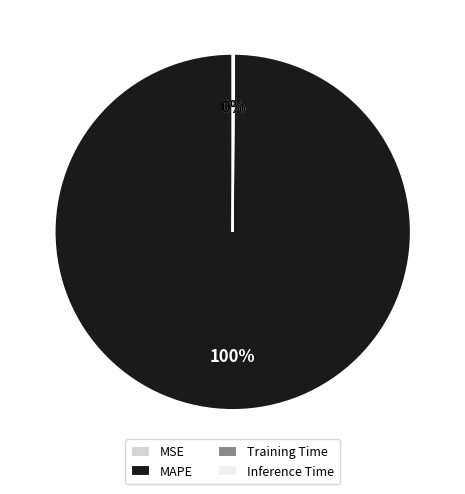

To the nearest percent, what is the difference between the largest and smallest slice percentages?

100%